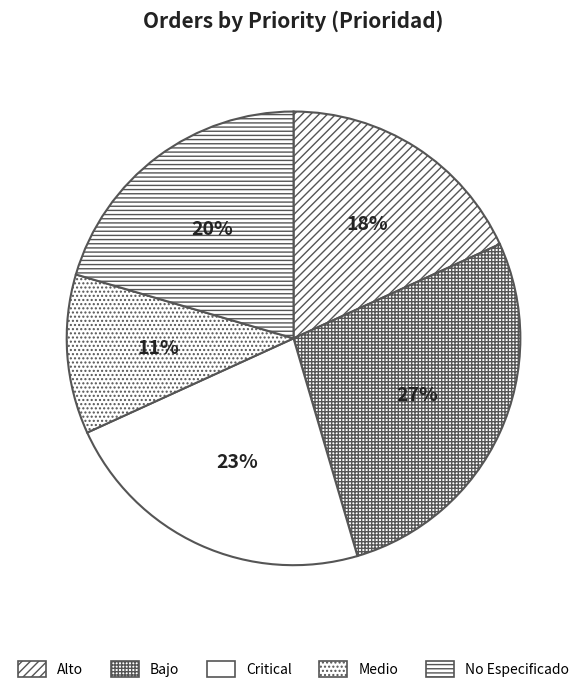

Rank the categories by value from highest to lowest.

Bajo, Critical, No Especificado, Alto, Medio